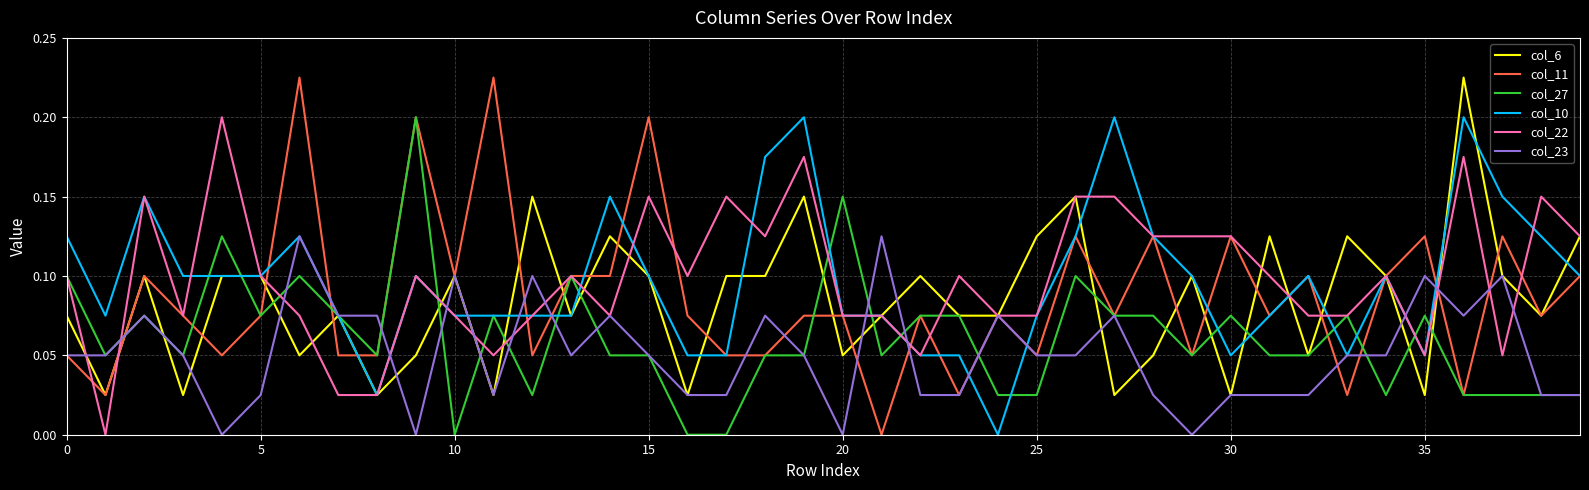

After their last crossing, which series has the higher values: col_11 or col_23?

col_11